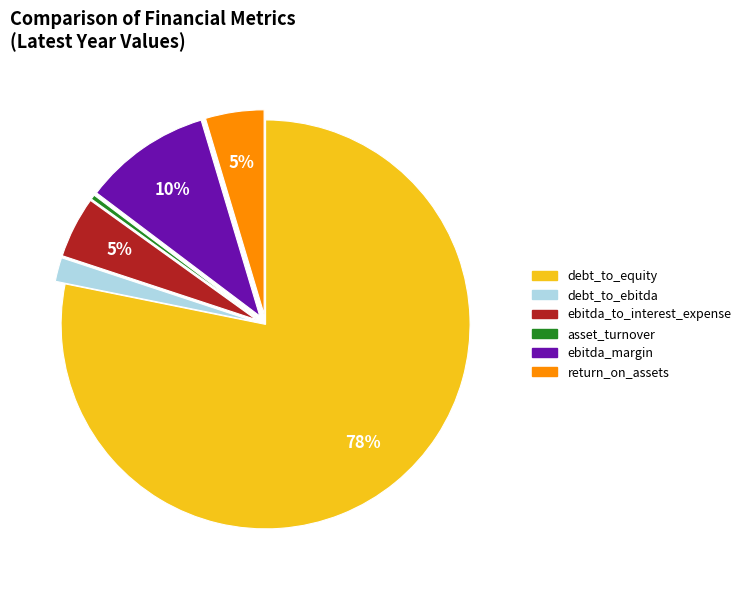

Between ebitda_margin and debt_to_ebitda, which is larger?

ebitda_margin